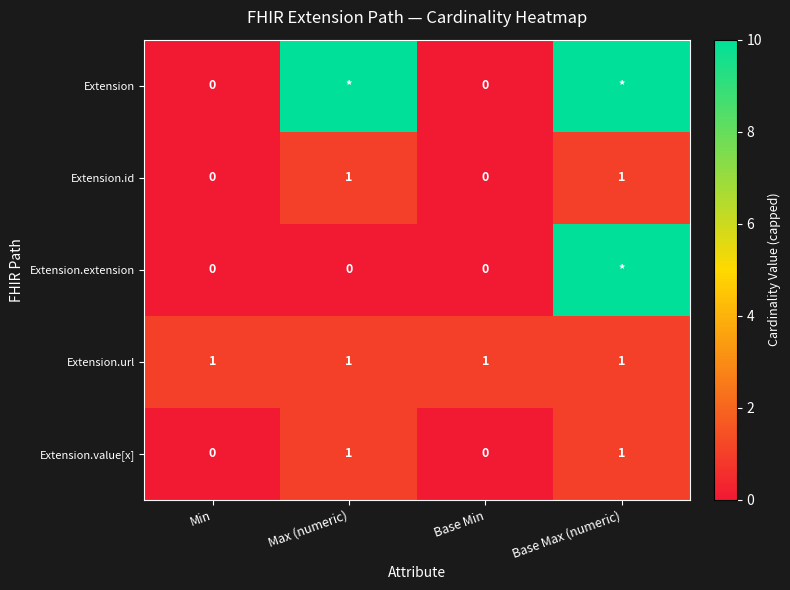

Count the Extension.value[x] values in the range 0 to 1.

4